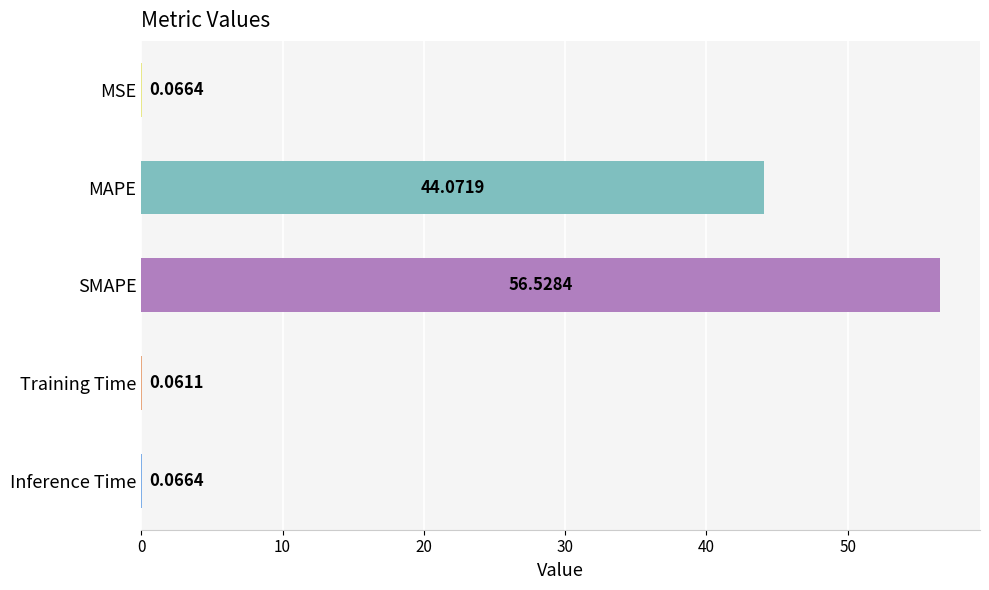

At which label is the value closest to 28?

MAPE